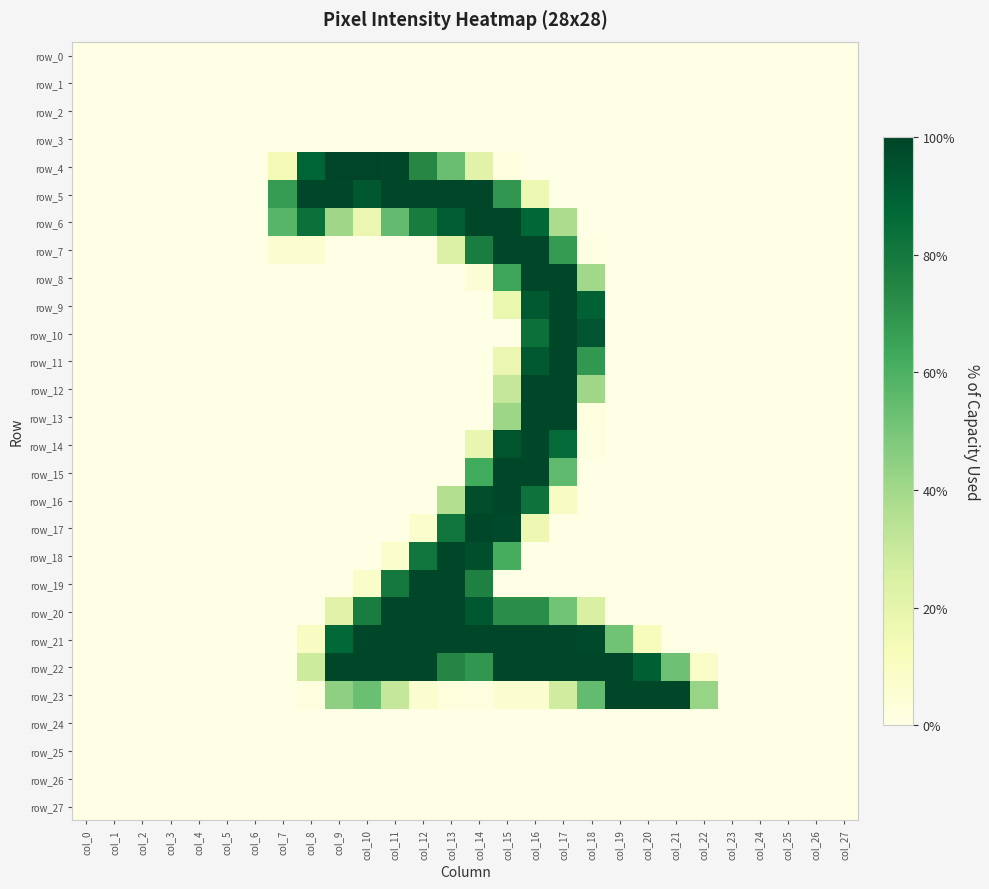

Count the number of categories in the chart.

28